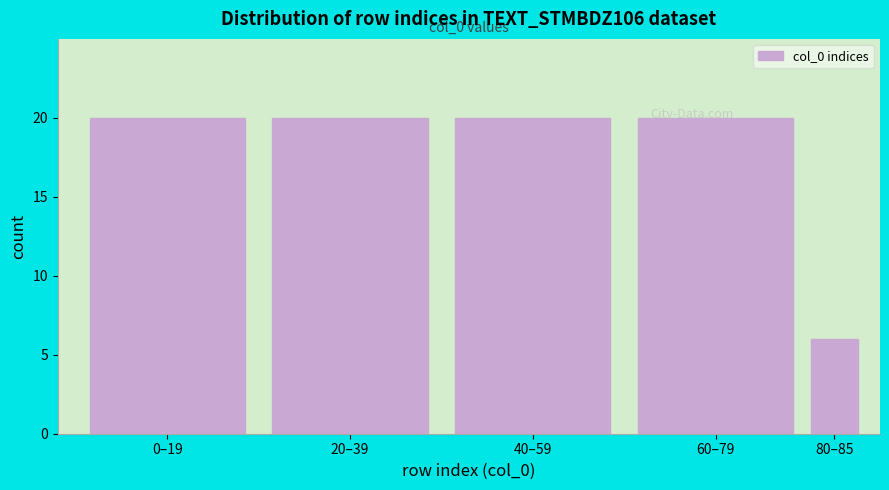

What is the greatest value displayed?

20